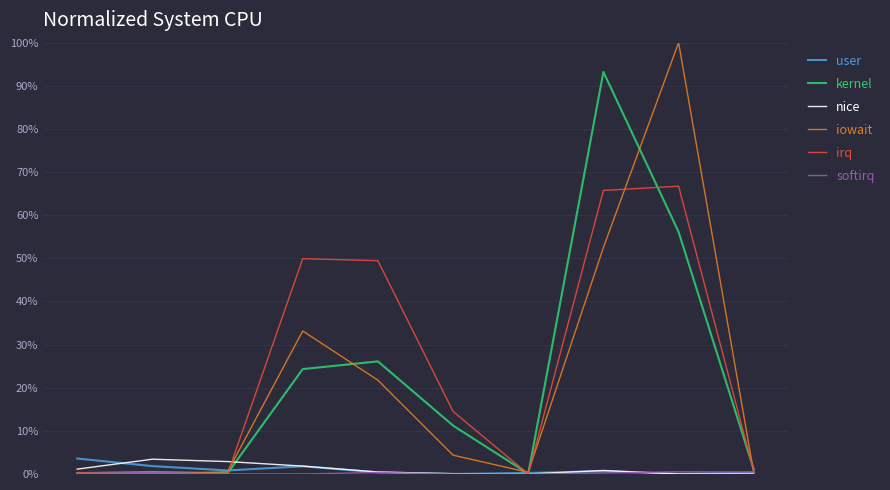

Which series has the largest range (max minus min)?

iowait